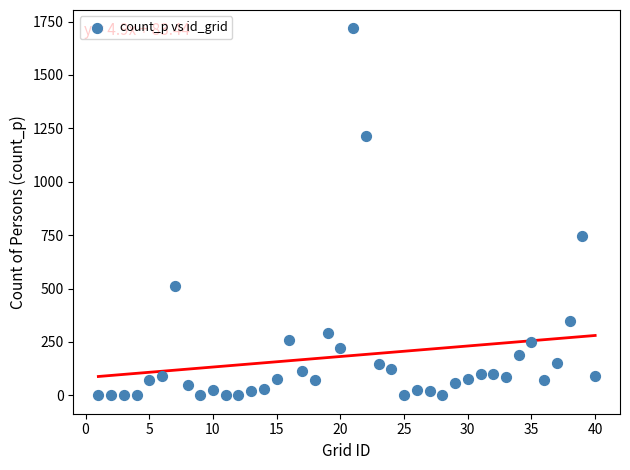

What Y value in the scatter plot is closest to 859?

748